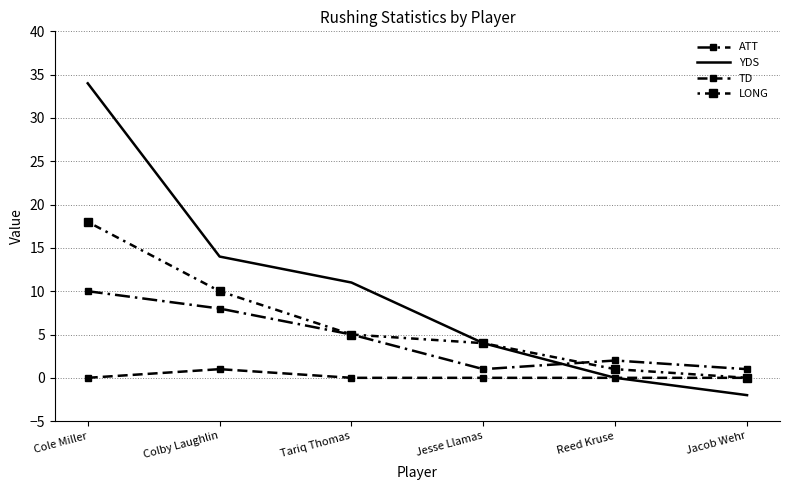

Which series has the largest total across all categories?

YDS